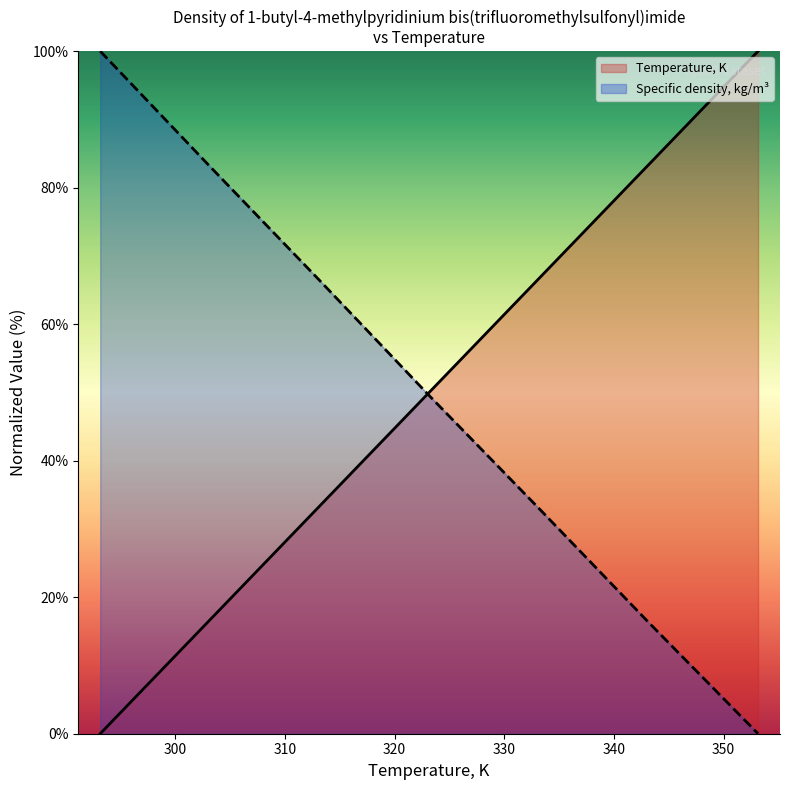

At which label does Temperature, K first exceed 50?

333.15